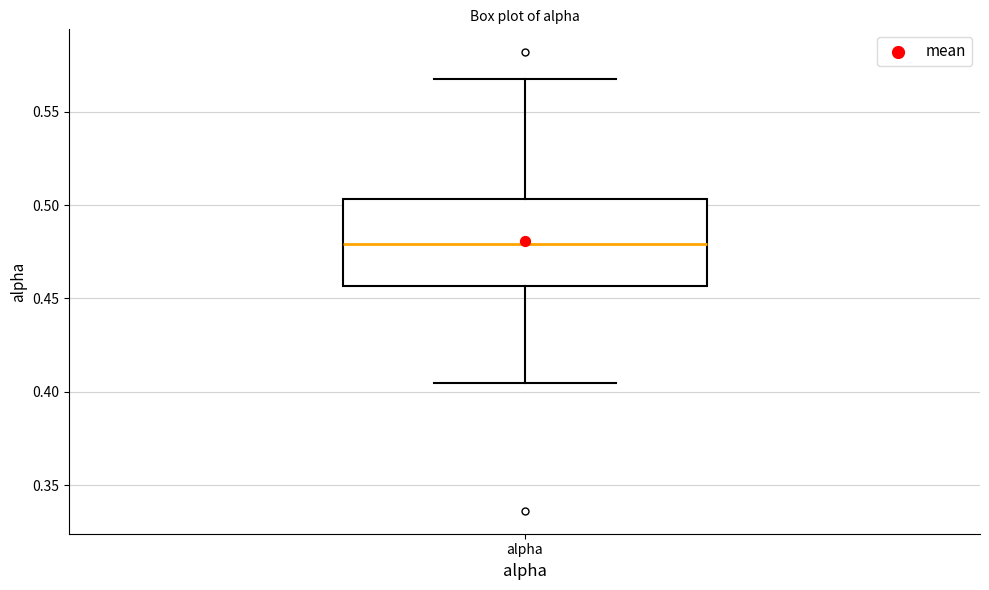

Read this box plot against the y-axis: the position of the median line, the range covered by the box, and the ends of both whiskers. The values are not printed on the chart, so give them approximately, as read against the axis.

median 0.480, box 0.455 to 0.505, whiskers 0.405 to 0.565